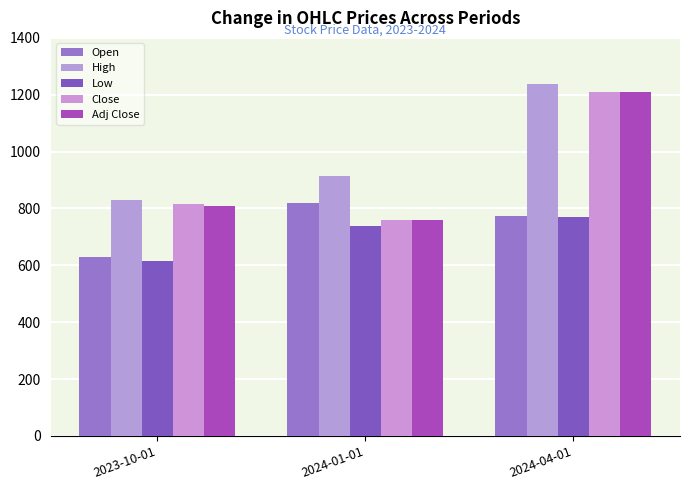

What is the highest value of the Open series?

819.6